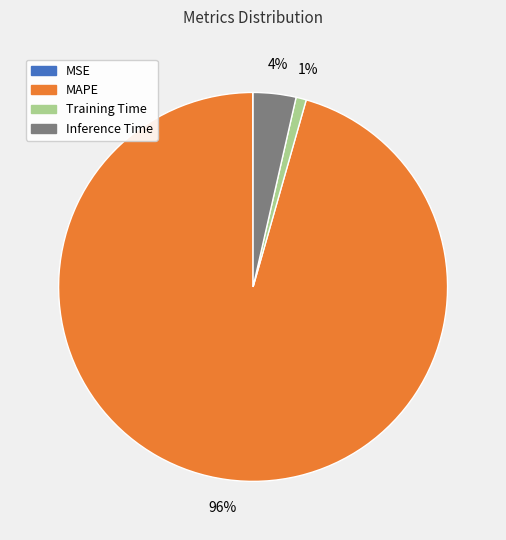

The Inference Time slice represents 13% of the pie. True or false?

False